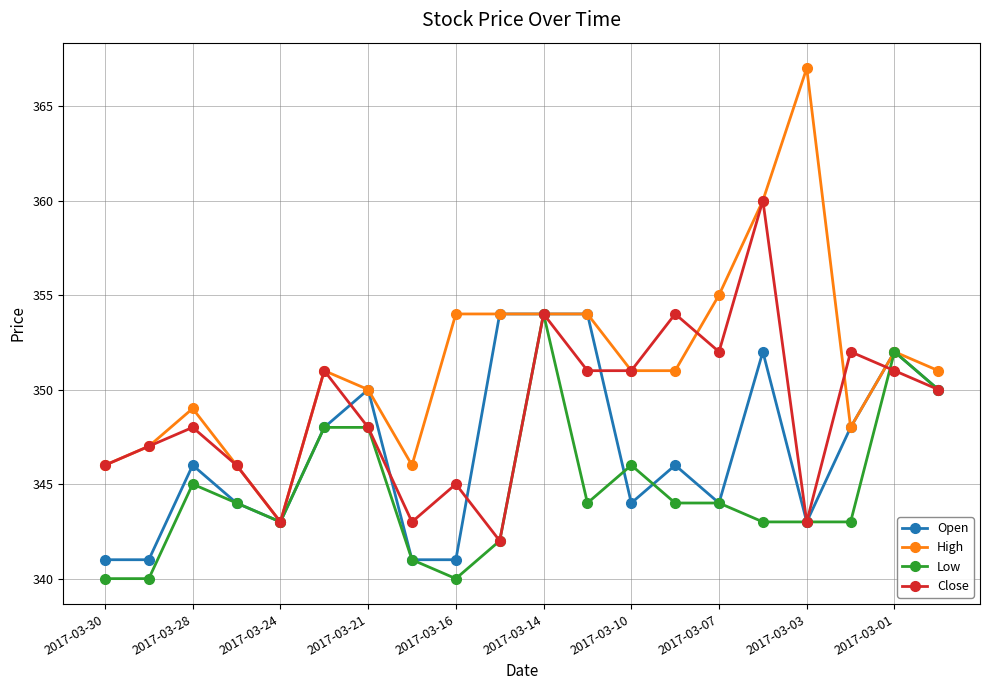

What are all the series names shown in the legend?

Open, High, Low, Close